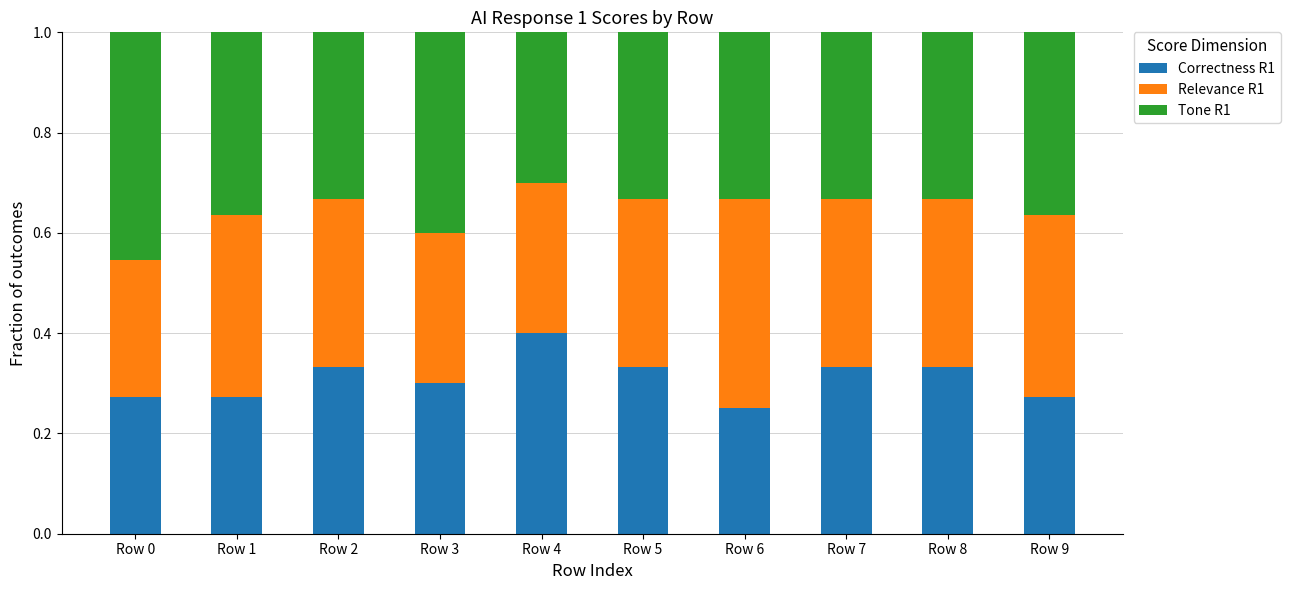

What is the sum of the Correctness R1 values at Row 1 and Row 5?

0.6